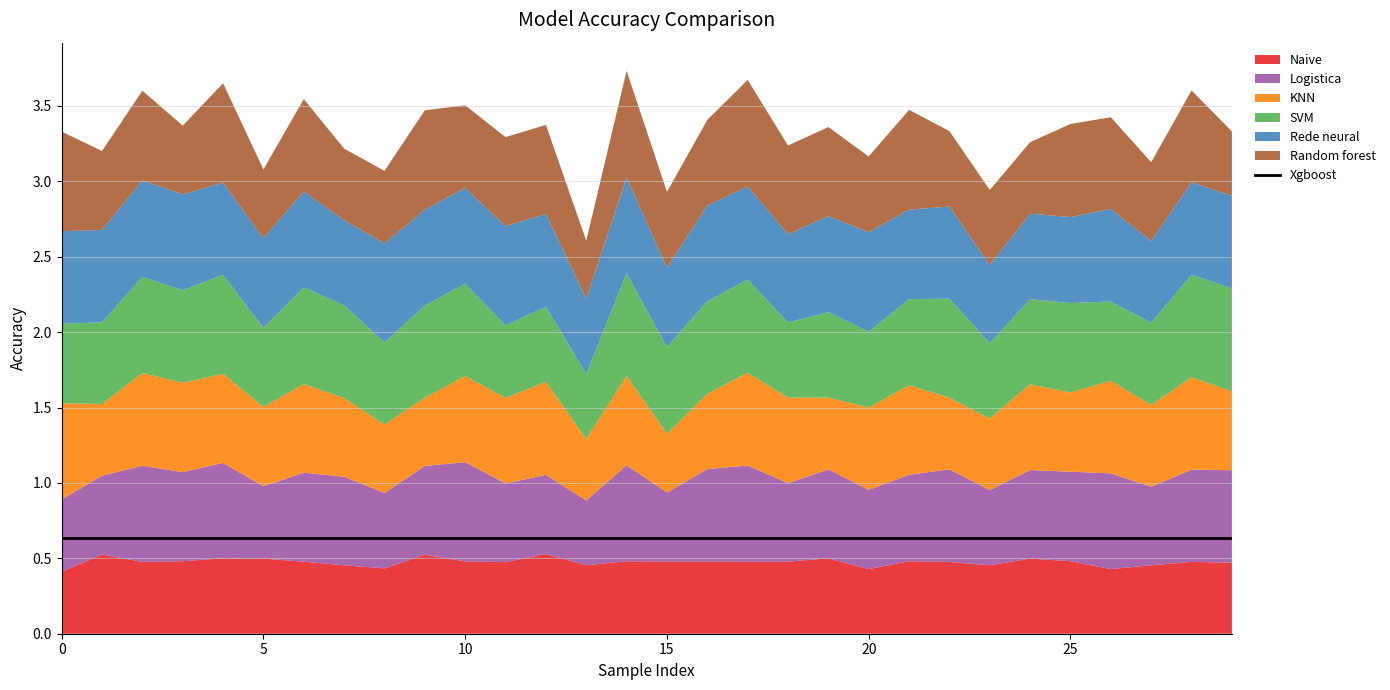

True or false: Rede neural and Naive intersect in this chart.

False